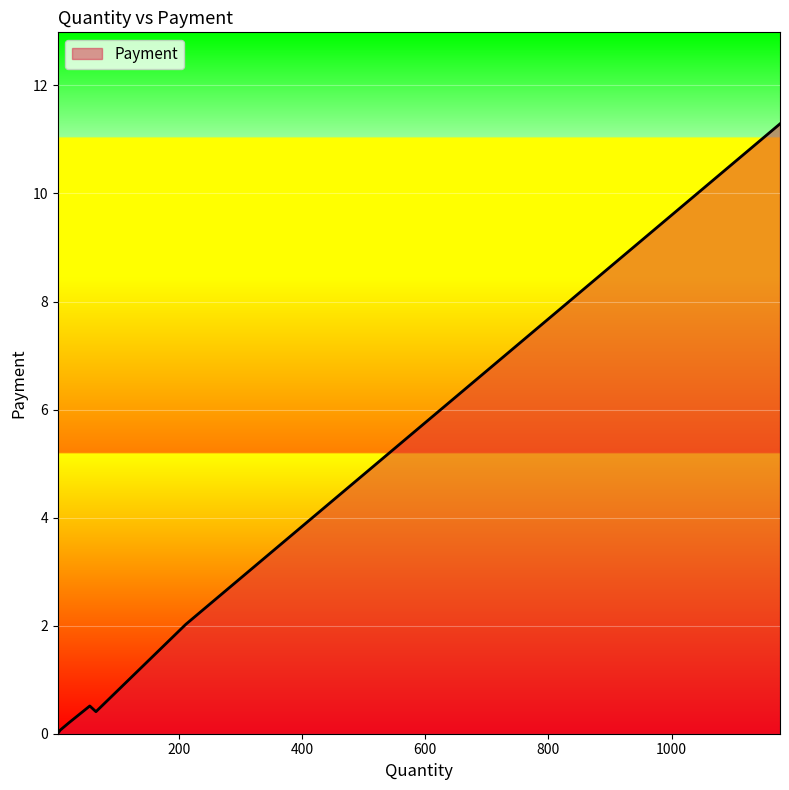

What is the difference between the maximum and minimum values?

11.3